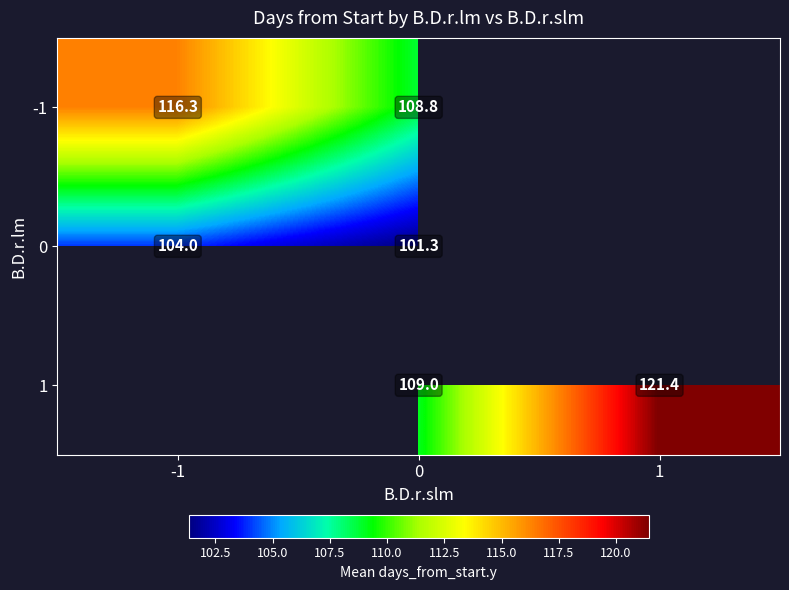

At how many categories does at least one series exceed 114?

2